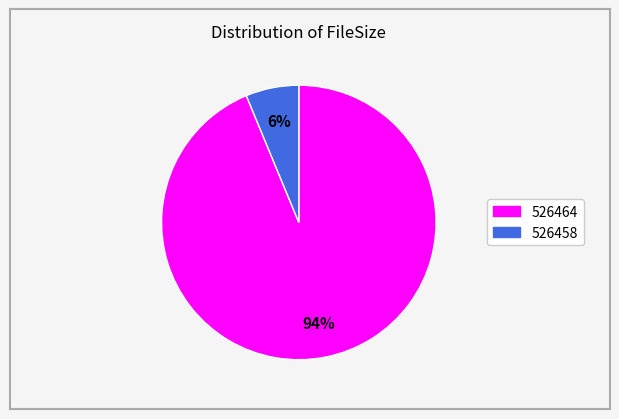

To the nearest percent, what is the average slice percentage?

50%